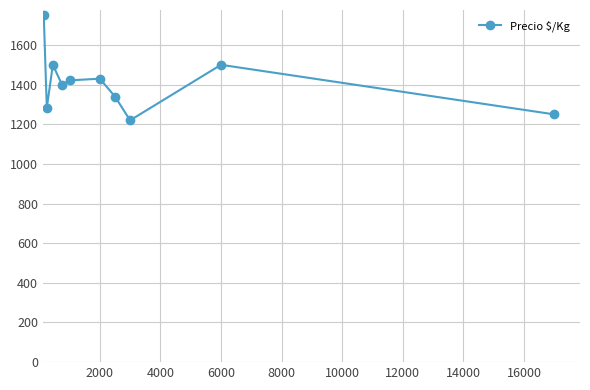

Reading left to right, what are all the values shown in this chart?

1750.0	1283.0	1500.0	1400.0	1421.4	1430.0	1340.0	1220.0	1500.0	1250.0